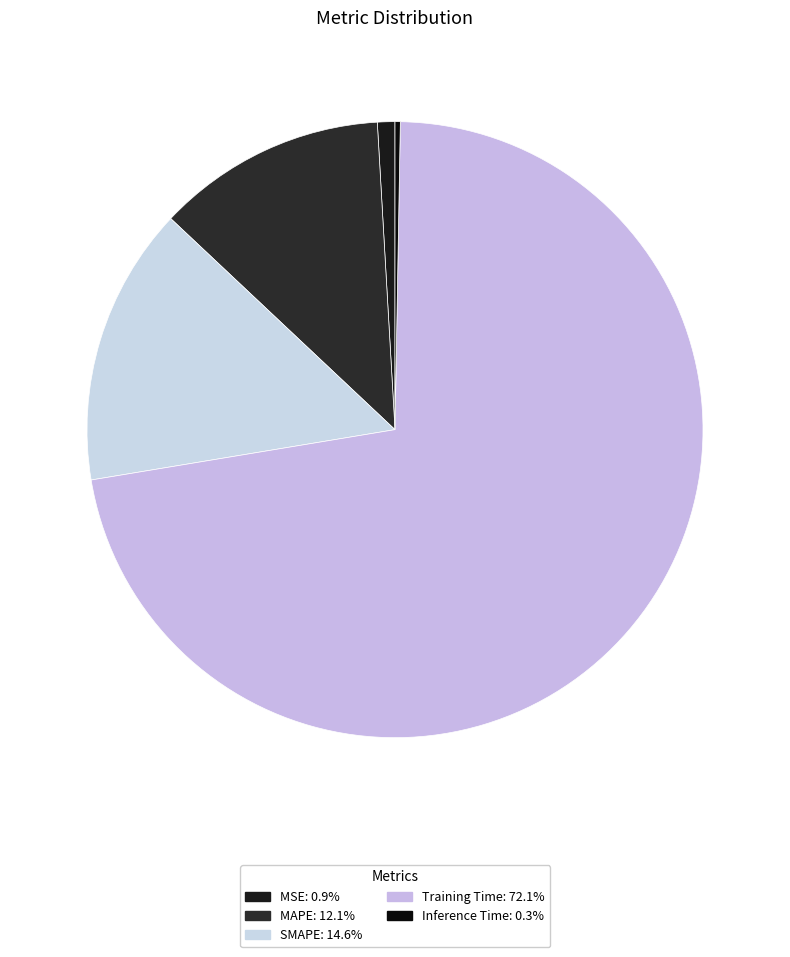

Count the number of slices in the pie.

5